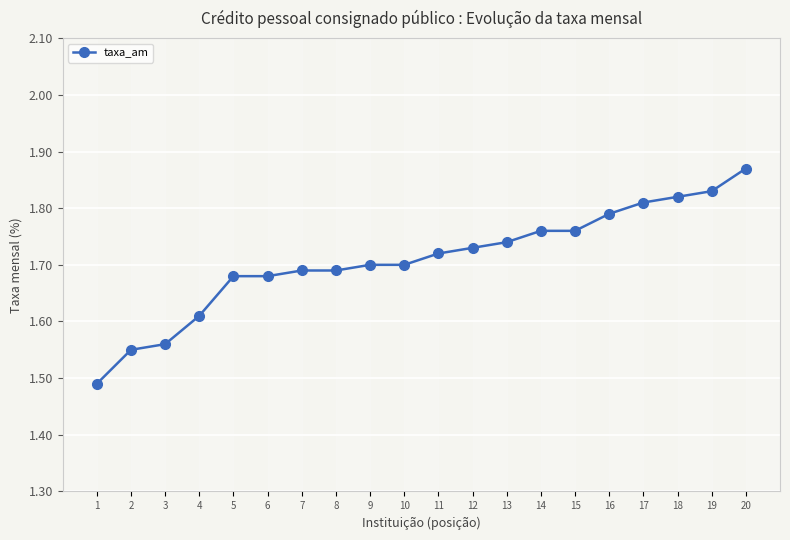

At which label is the value closest to 1?

1